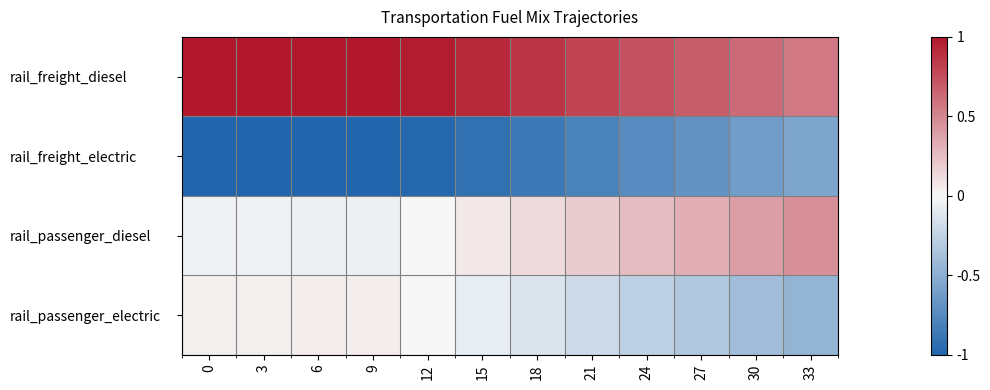

Rank the series at 15 from lowest to highest value.

rail_freight_electric, rail_passenger_electric, rail_passenger_diesel, rail_freight_diesel